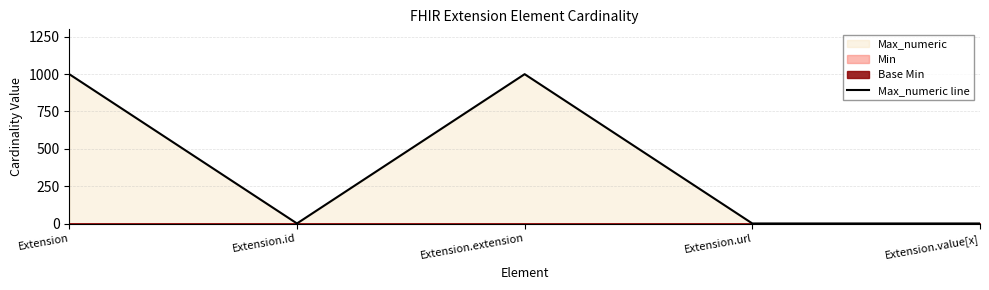

How many interior local peaks (higher than both neighbors) does the data have?

1